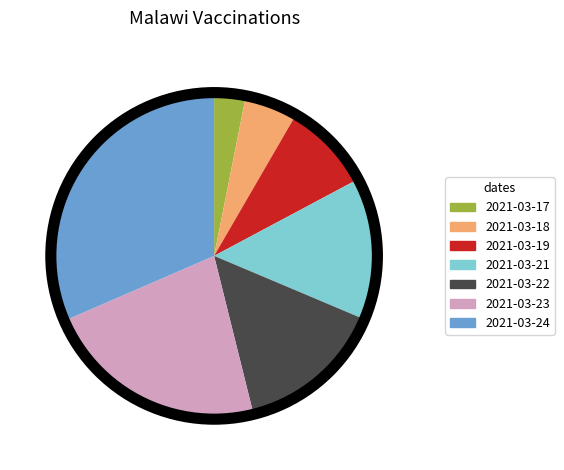

Is it true that 2021-03-22 is 1% of the pie?

False